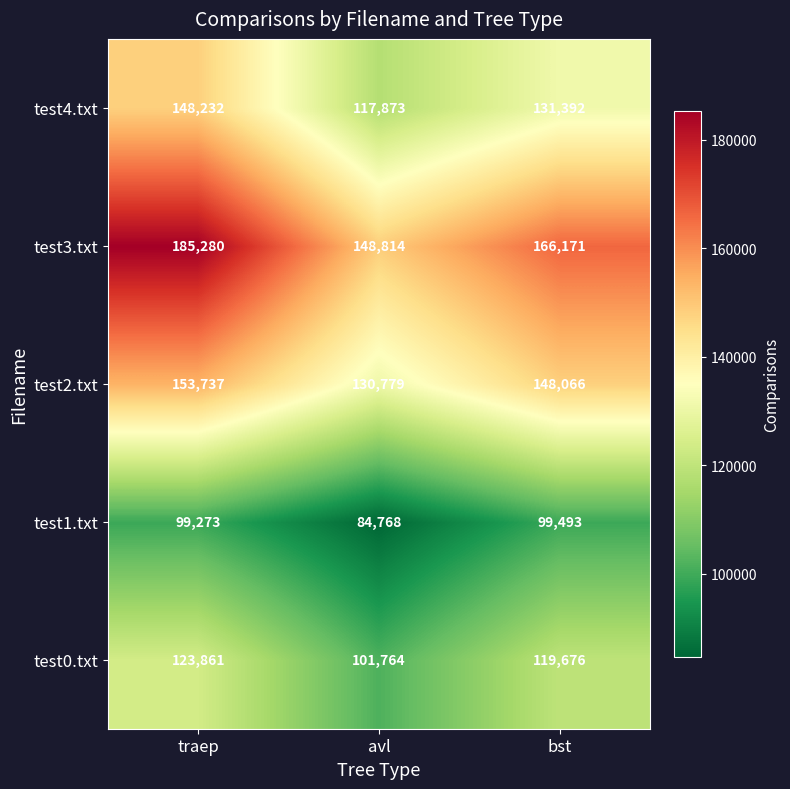

Rank the series by their maximum value, from highest to lowest.

test3.txt, test2.txt, test4.txt, test0.txt, test1.txt